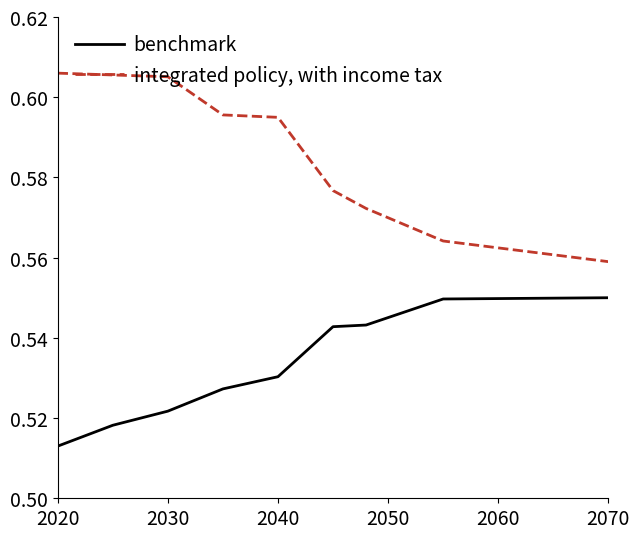

How many lines are shown in the chart?

2